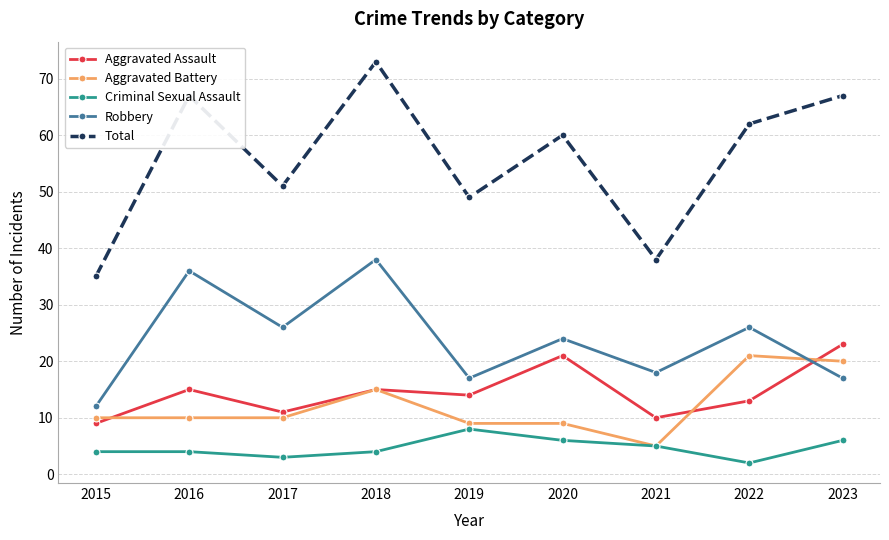

True or false: Aggravated Assault has a value of 33 at 2023.

False